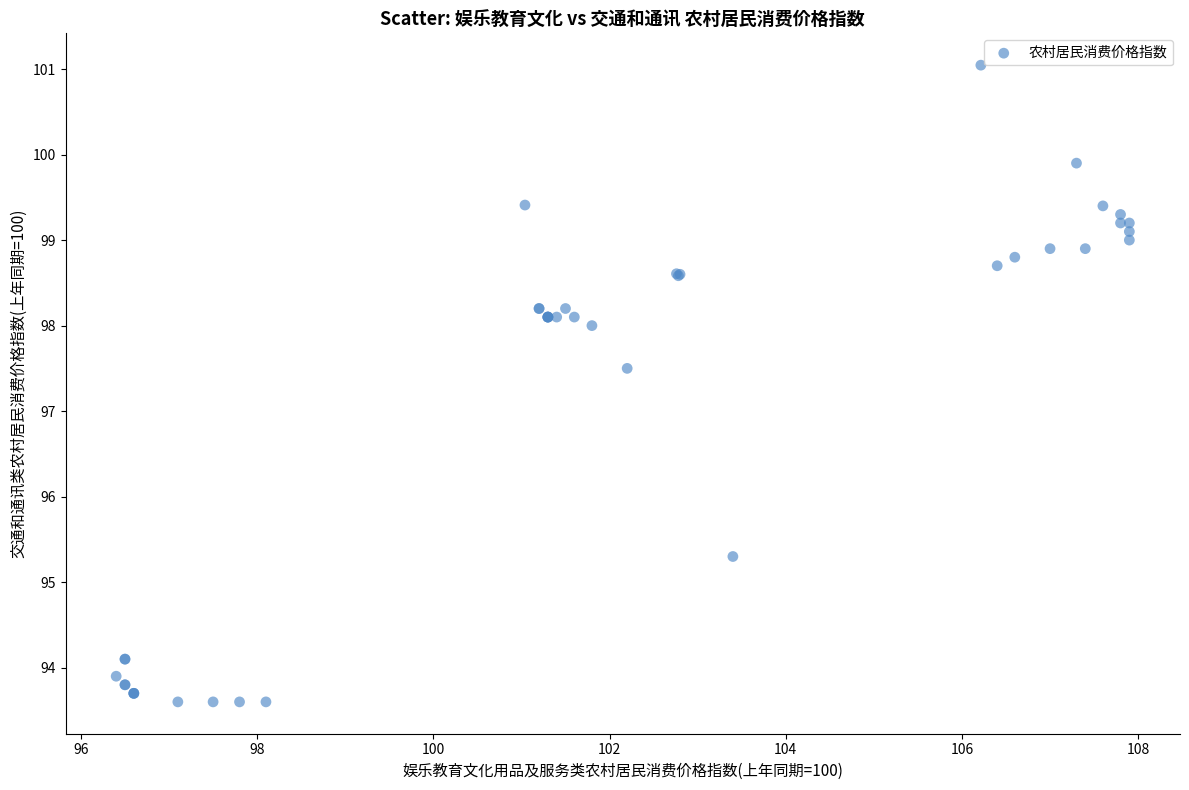

What Y value in the scatter plot is closest to 97?

97.5